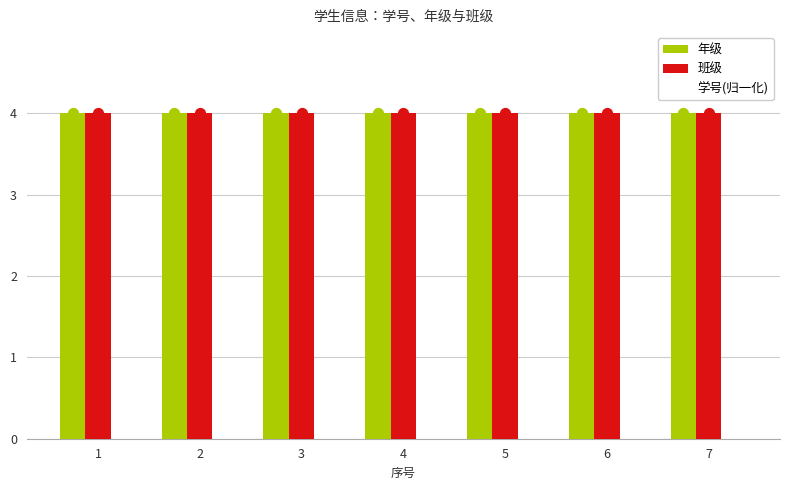

Which series contains the highest Y value?

年级